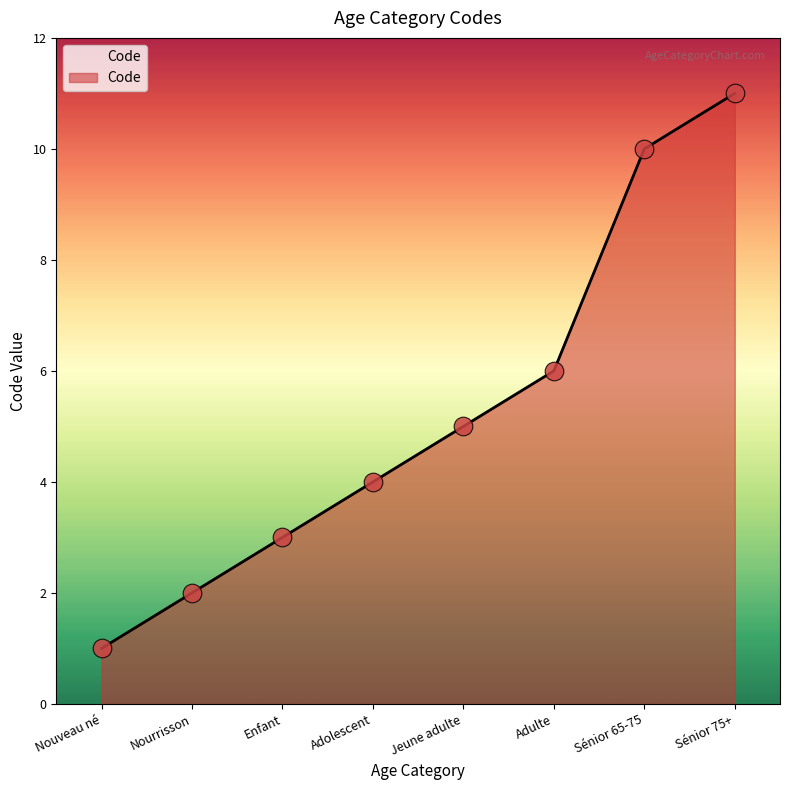

What is the change in value from Jeune adulte to Adulte?

+1